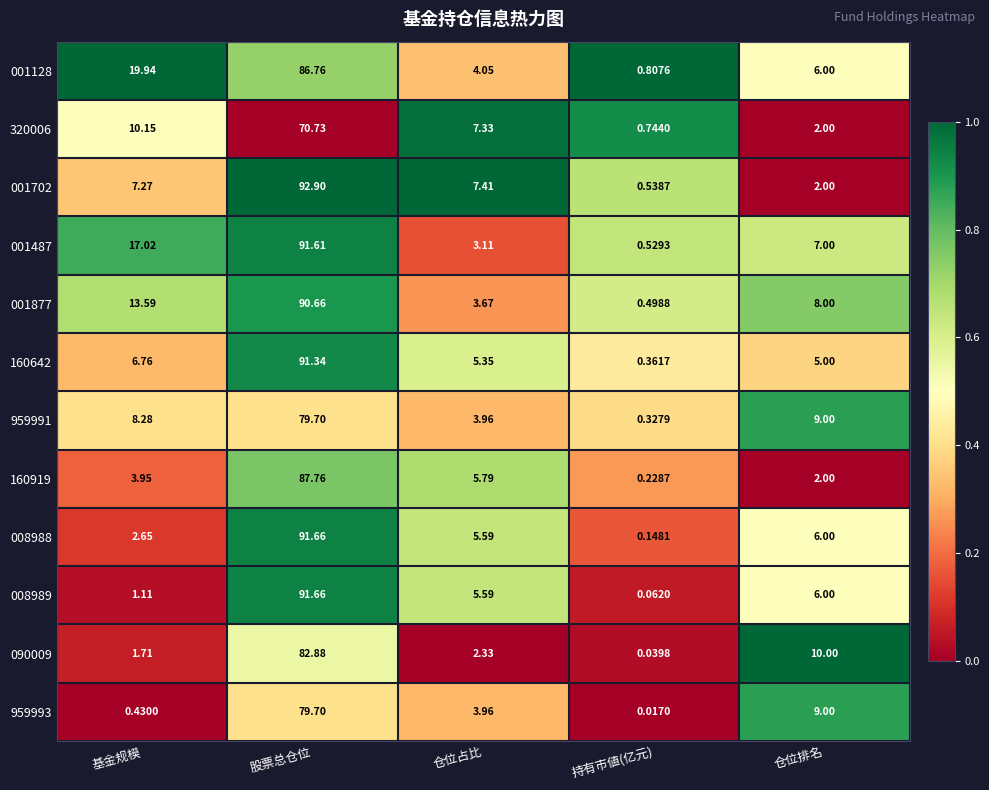

At how many categories does at least one series exceed 0?

5